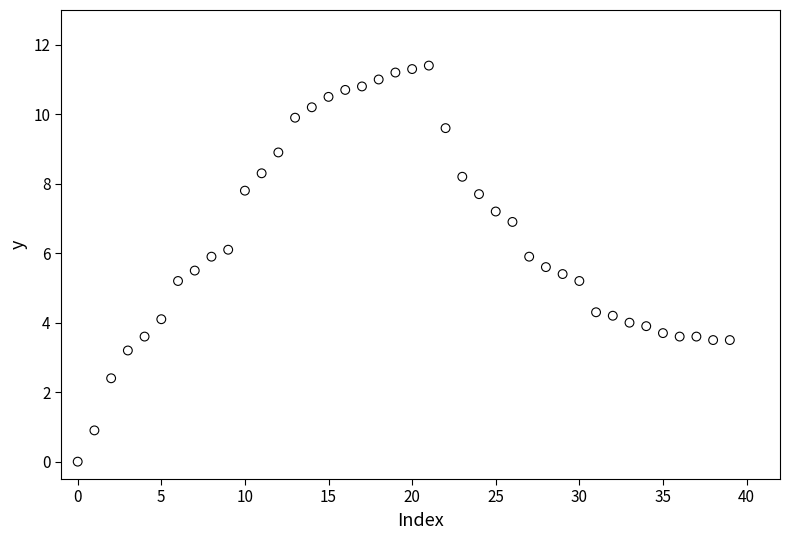

What is the range of Y values (max minus min)?

11.4